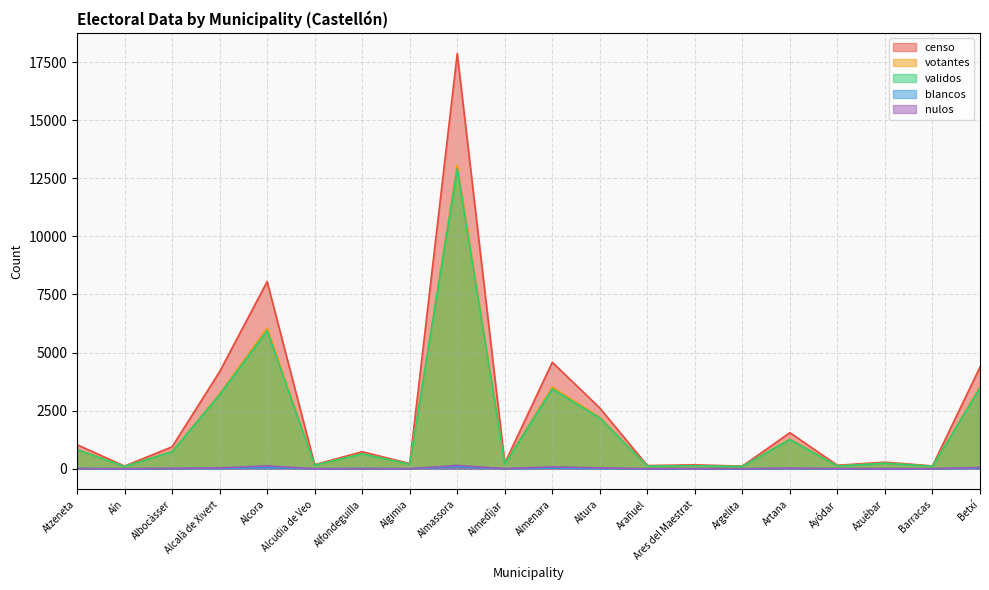

Is it true that nulos equals 7 at Azuébar?

True